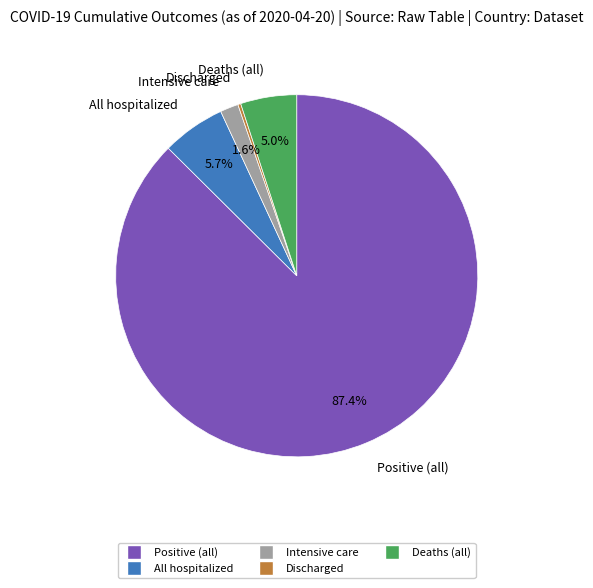

Do All hospitalized and Positive (all) together represent more than half of the pie?

Yes